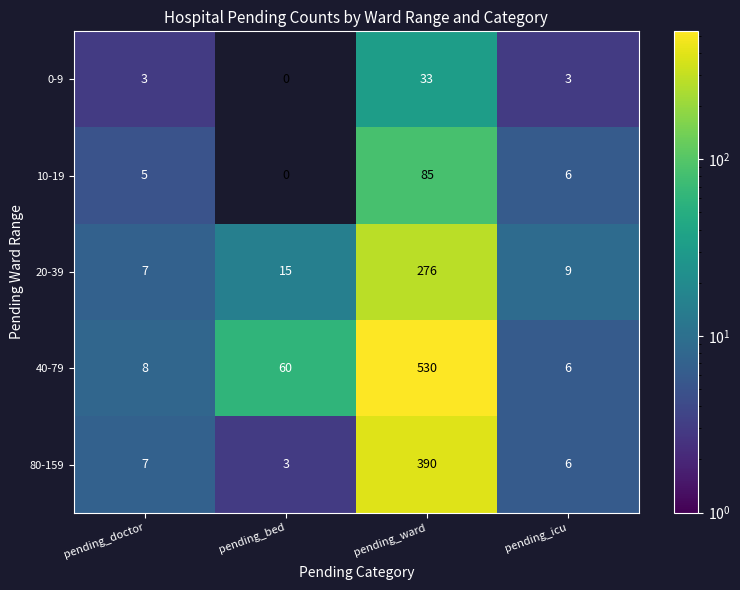

How many data points in 20-39 are less than 15?

2